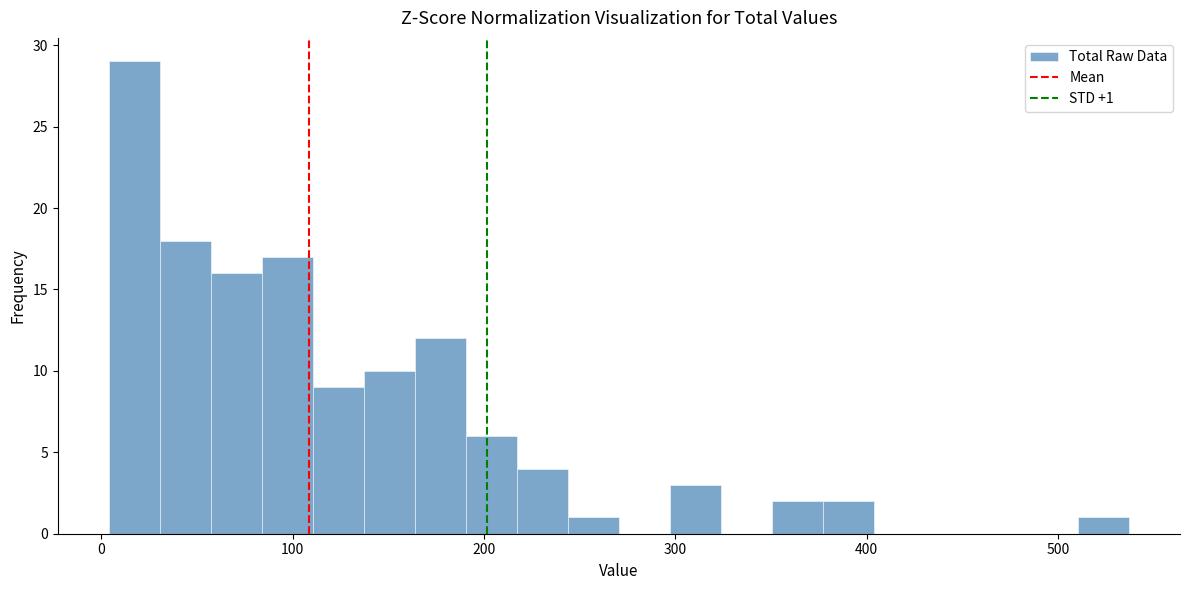

Around what value on the x-axis is the tallest bar? Give the approximate position of its centre, as read against the axis.

20